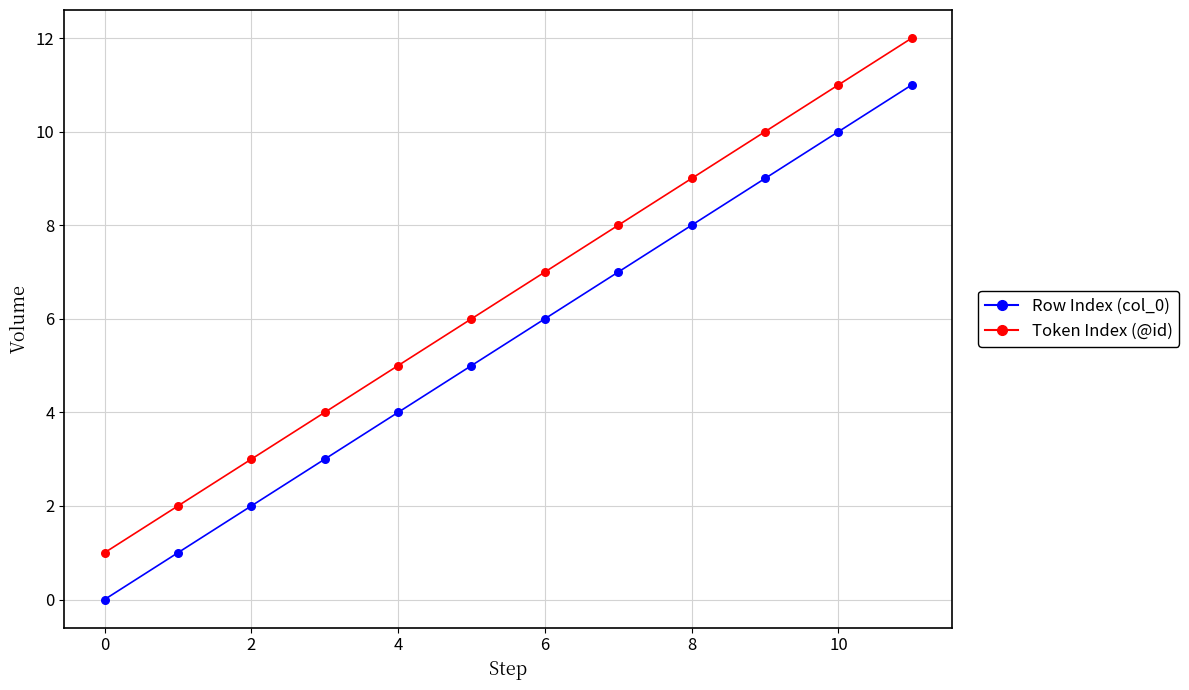

Which series contains the lowest Y value?

Row Index (col_0)